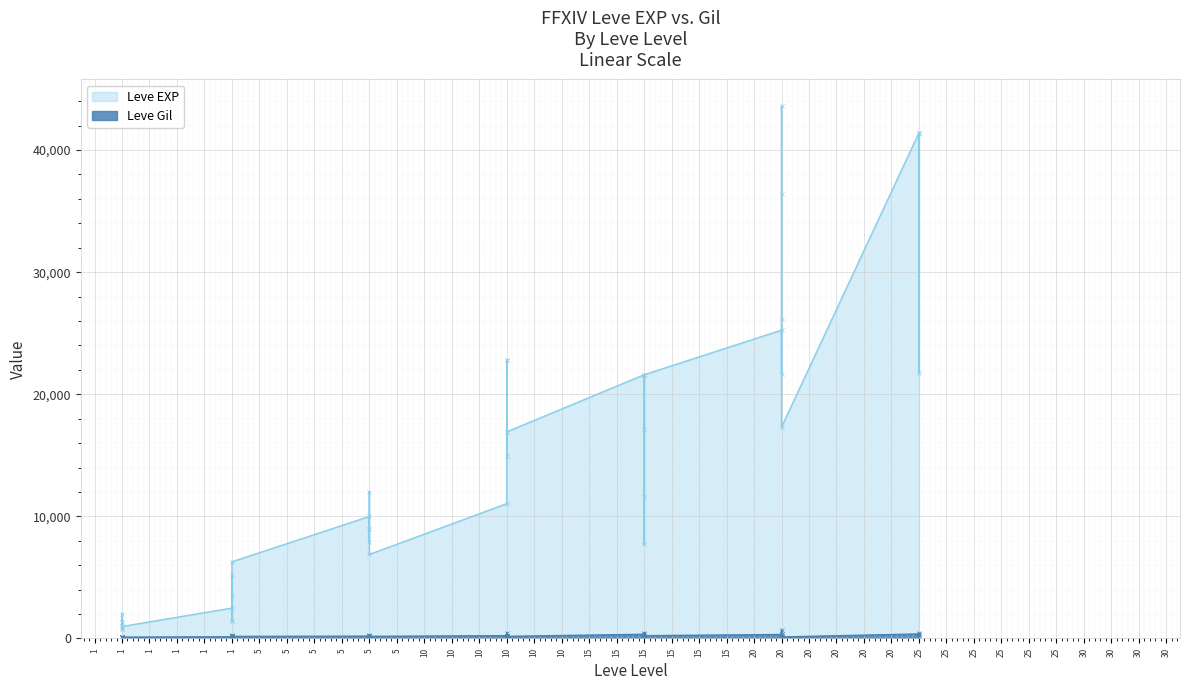

What is the value of the Leve EXP point at the 8th from the left?

2490